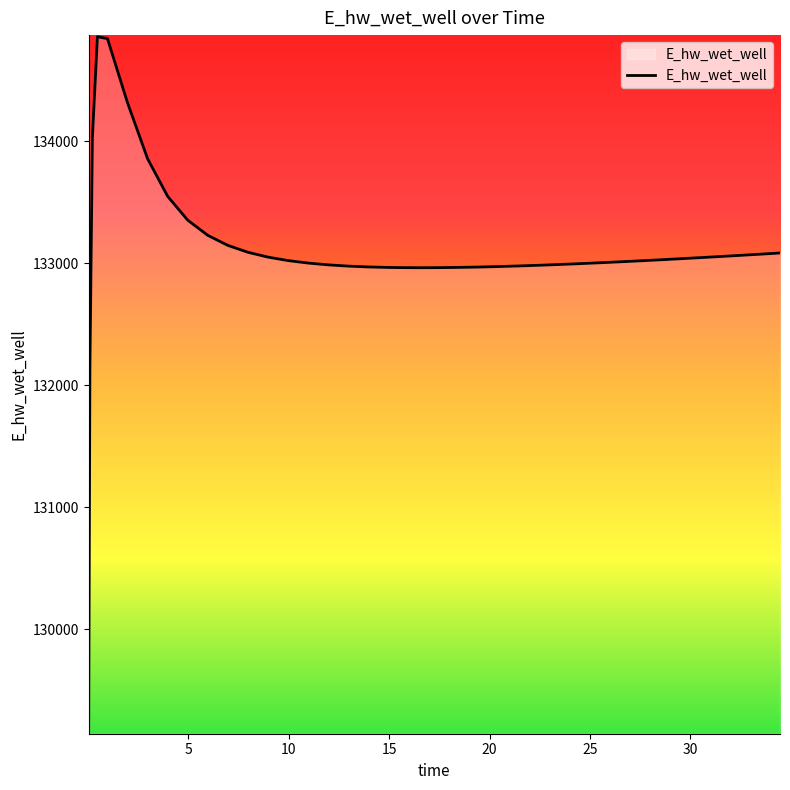

What is the minimum value shown in the chart?

129156.0